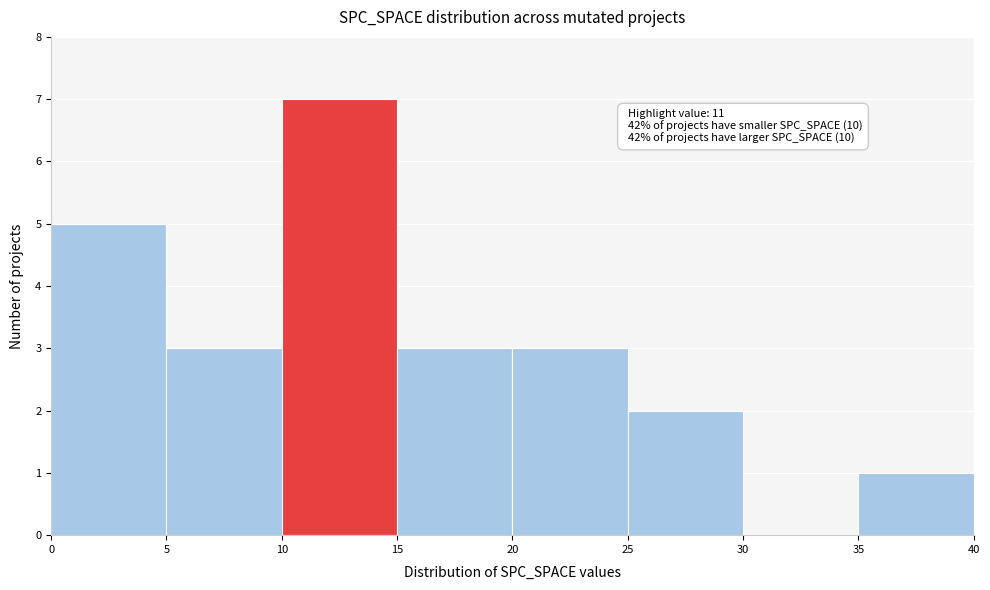

Over which range of the x-axis is the bar tallest?

10 to 15